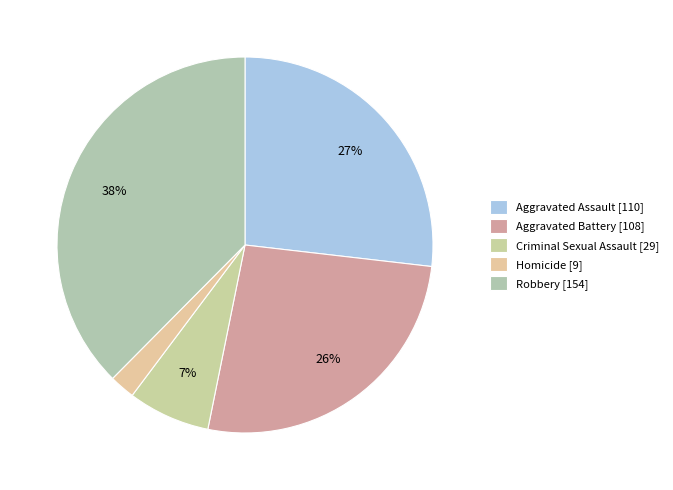

To the nearest percent, what portion does Robbery represent?

38%